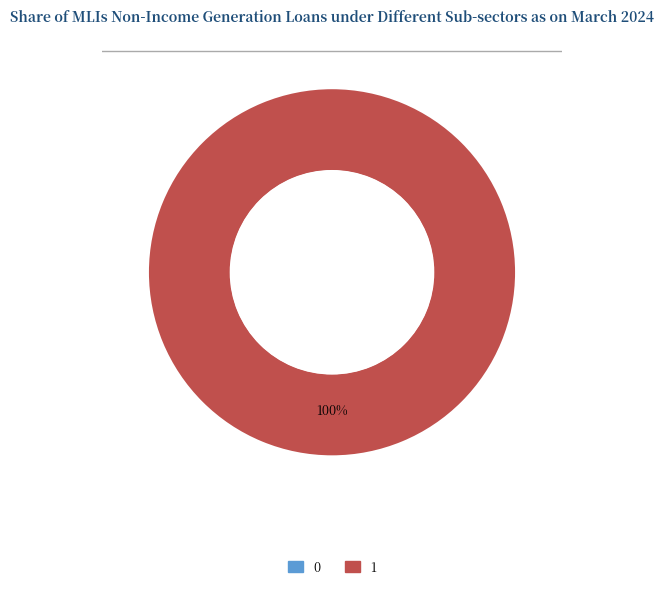

Does any single category account for the majority?

Yes